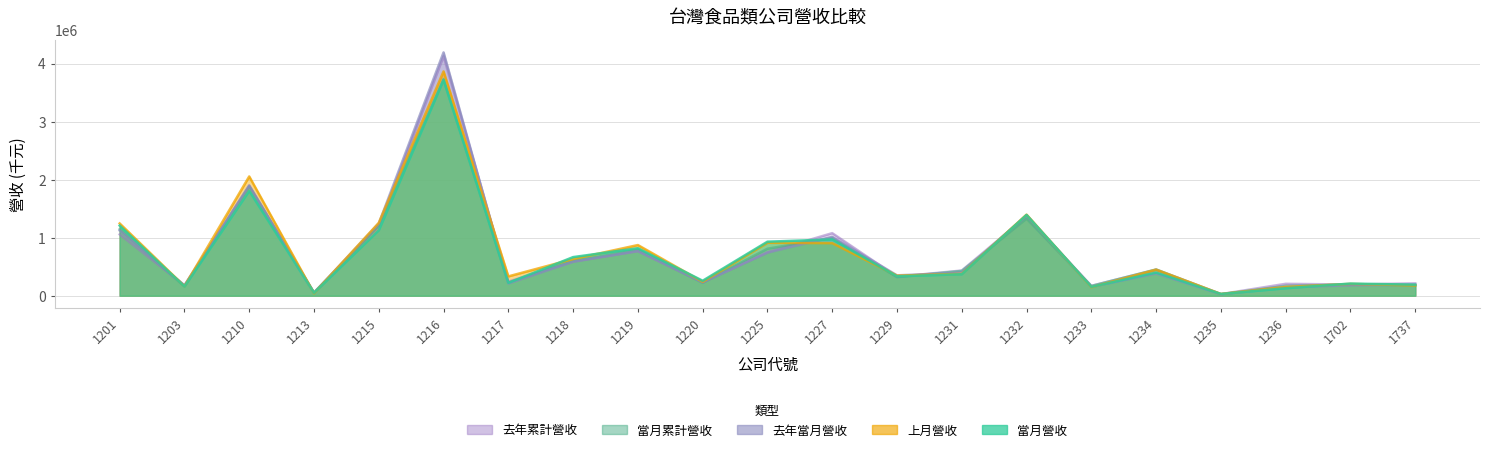

At which label is 去年累計營收 closest to 2076573?

1210